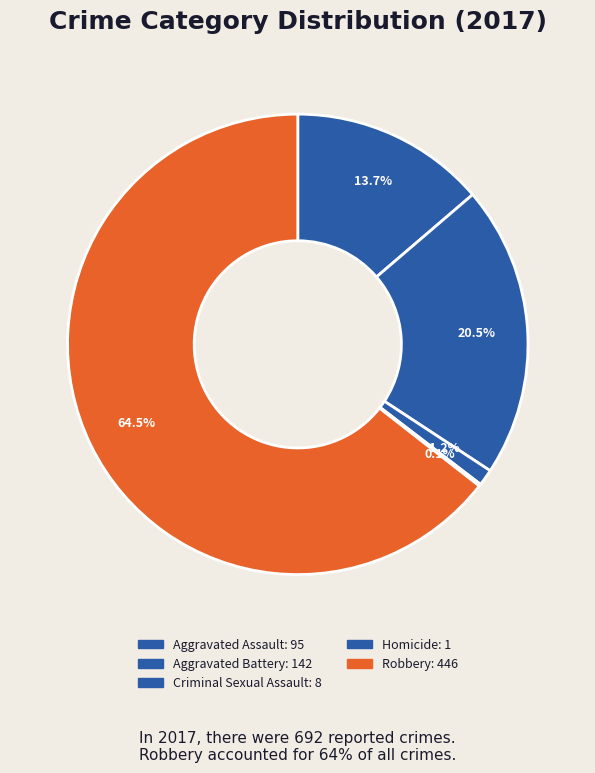

Combined, do Homicide and Aggravated Battery account for over 50%?

No